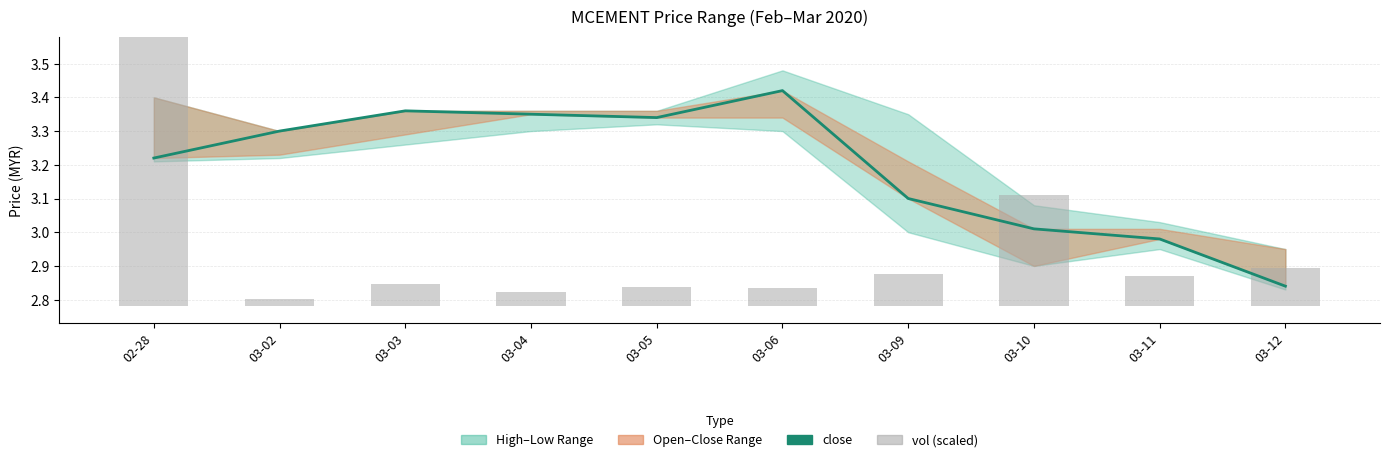

The vol (scaled) series shows 0.0 at 03-09. True or false?

False